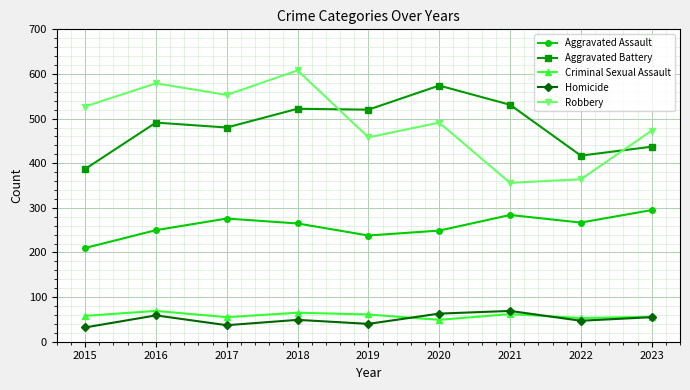

At which category does the chart reach its peak across all series?

2018